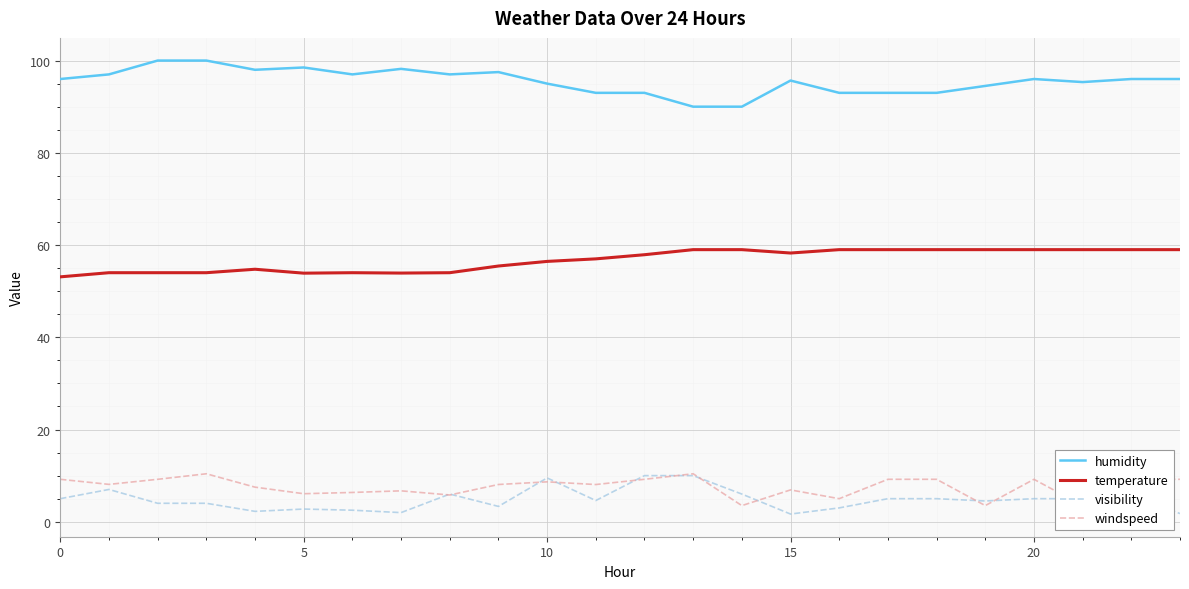

Between 19 and 8, which is larger?

8